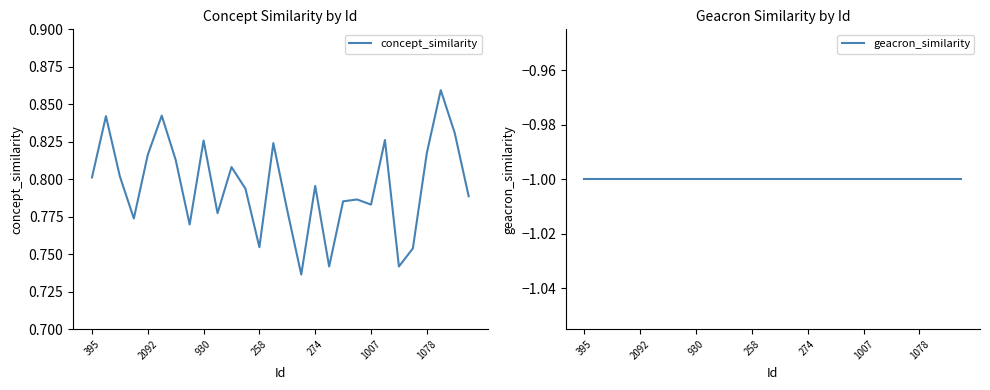

Rank the series by their average value, from highest to lowest.

concept_similarity, geacron_similarity